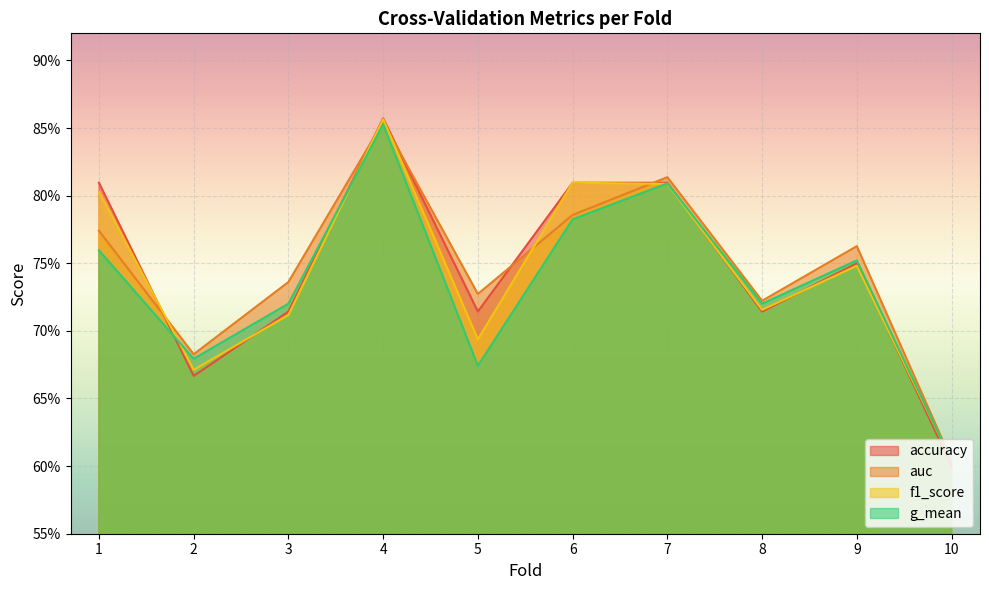

What is the sum of the auc values at 3 and 6?

1.5